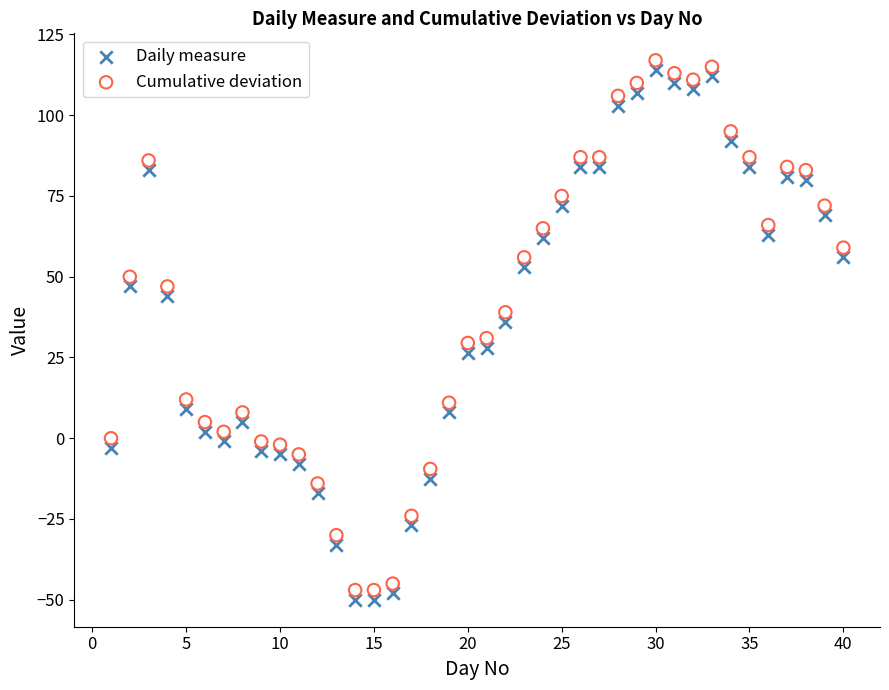

Across all data points, what is the range of Y values (max minus min)?

167.0